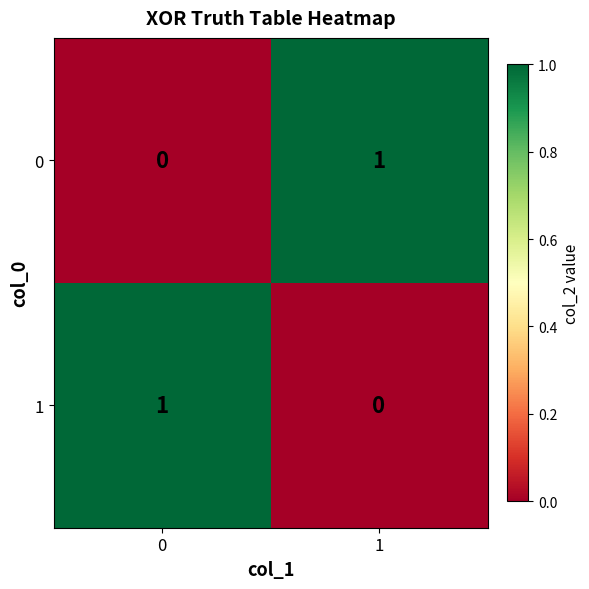

The value of 1 at 1 is -1. True or false?

False